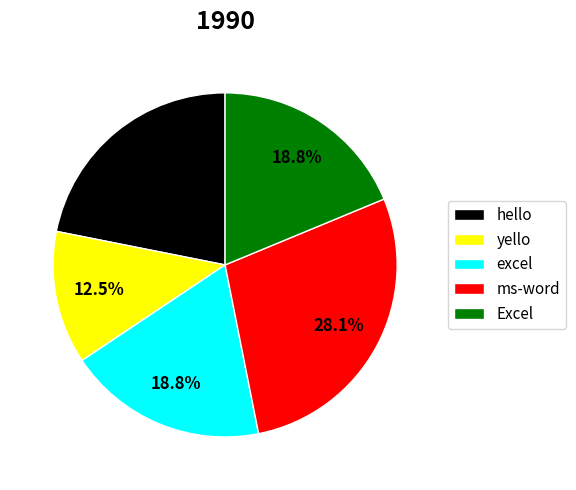

Which has a higher value, Excel or ms-word?

ms-word